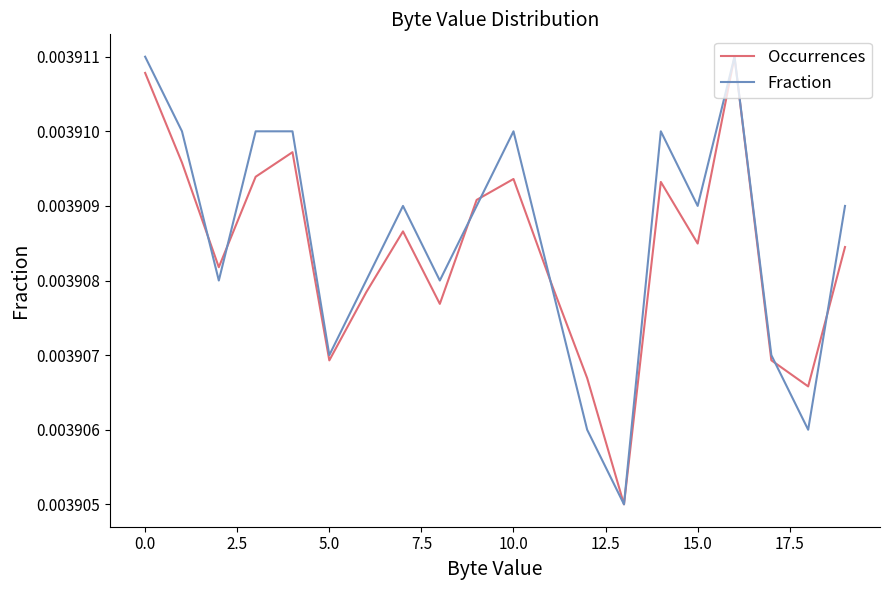

Does the chart have visible grid lines?

No